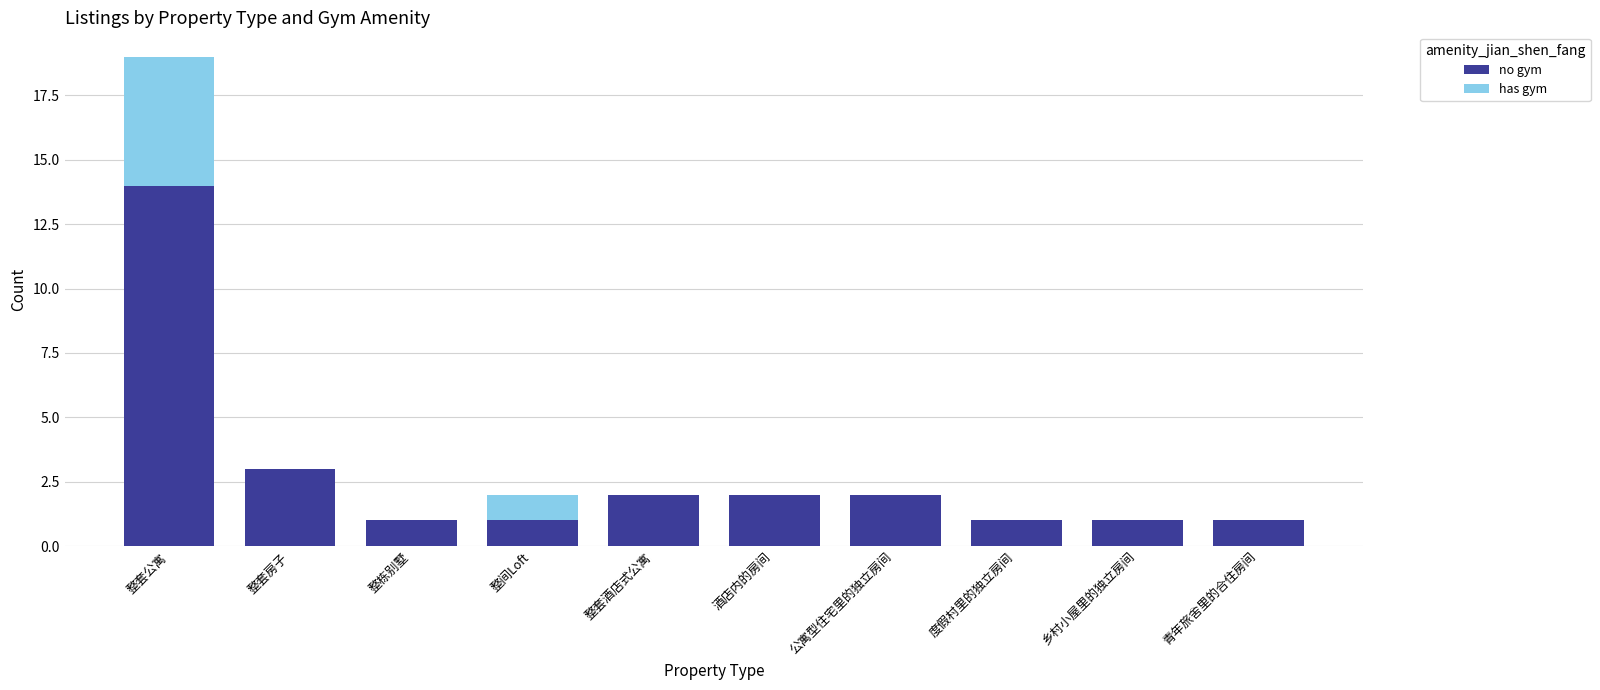

What is the sum of all no gym values?

28